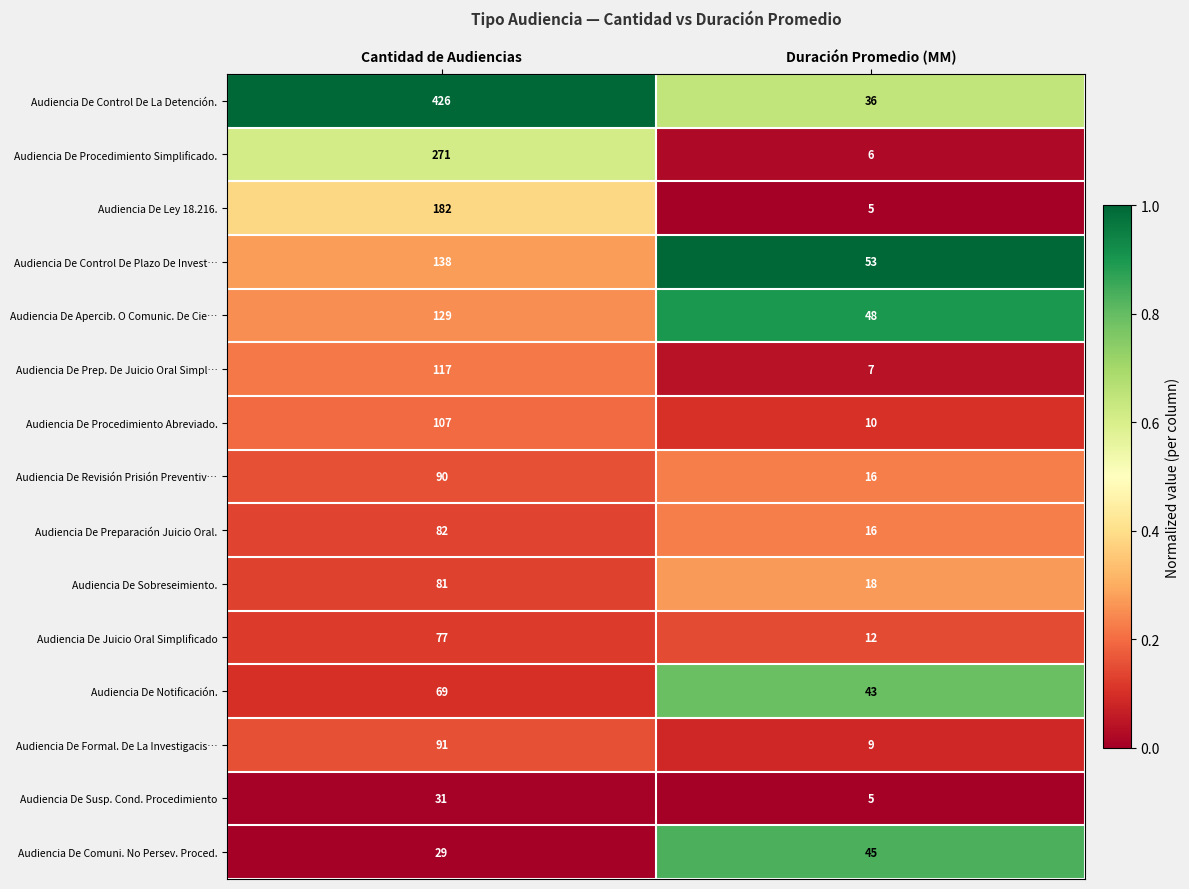

What is the difference between the maximum and minimum values in the Audiencia De Control De Plazo De Invest… series?

85